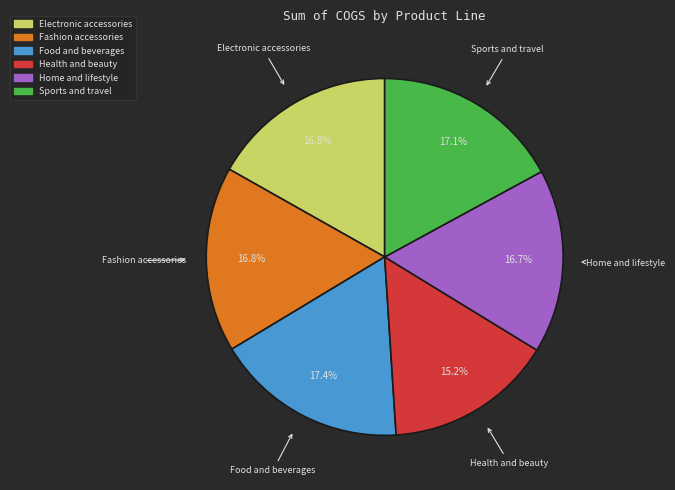

How many slices are in this pie chart?

6